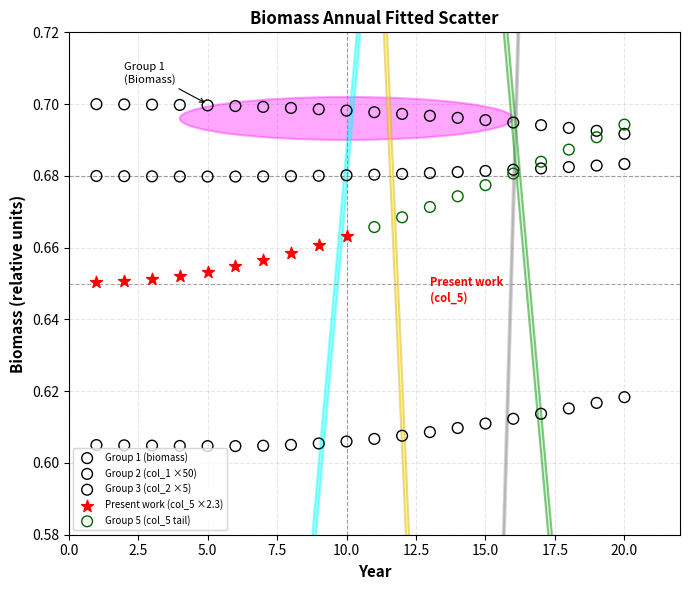

Which series has the widest spread of Y values?

Group 5 (col_5 tail)